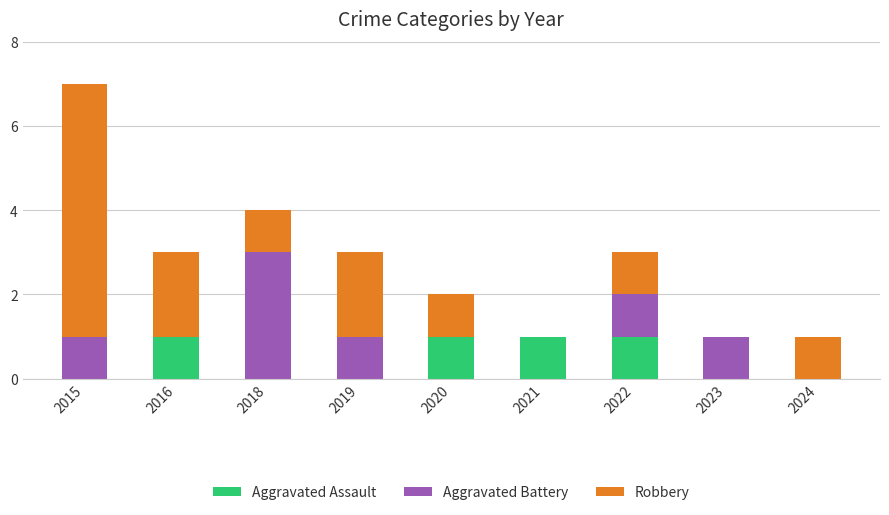

At which category is the sum across all series the highest?

2015